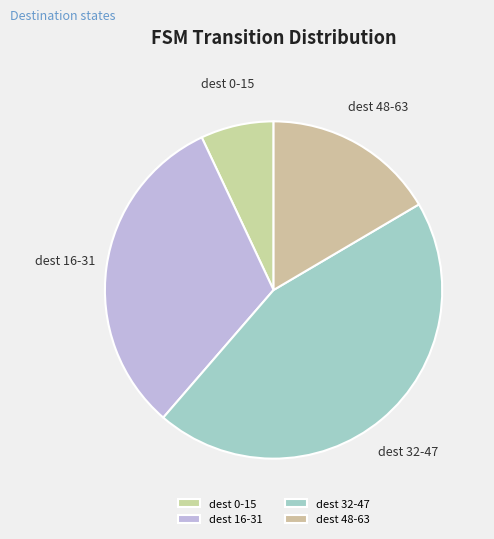

Which has a higher value, dest 16-31 or dest 32-47?

dest 32-47